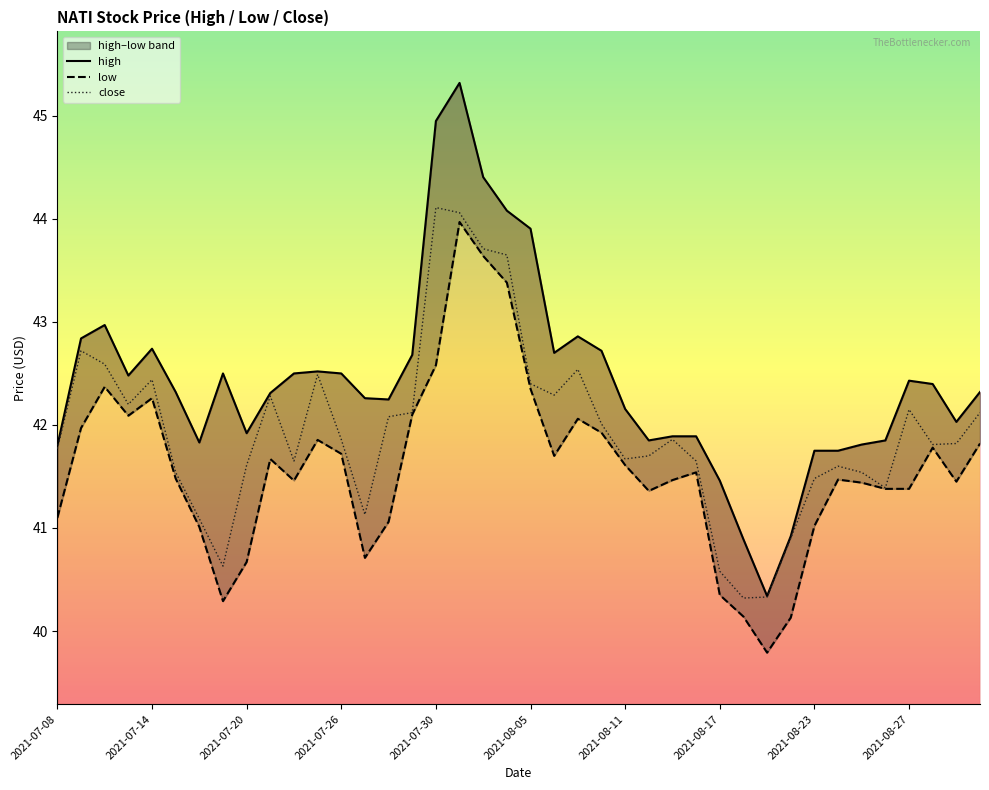

What is the average value of the close series?

41.9